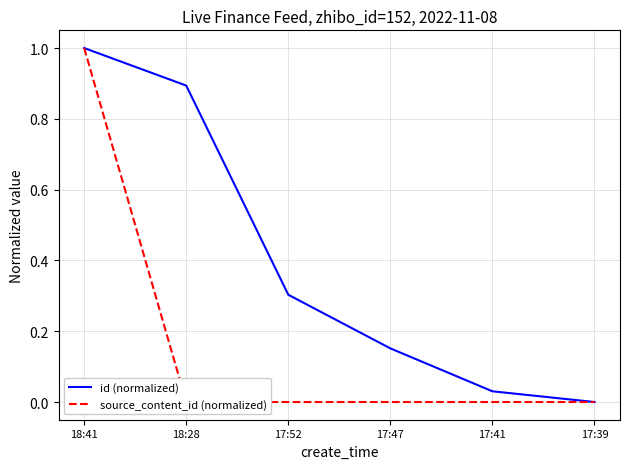

What is the sum of all source_content_id (normalized) values?

1.0